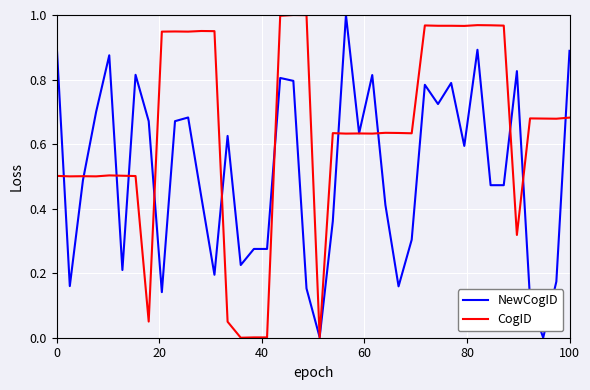

List the series in order of their overall mean, lowest first.

NewCogID, CogID